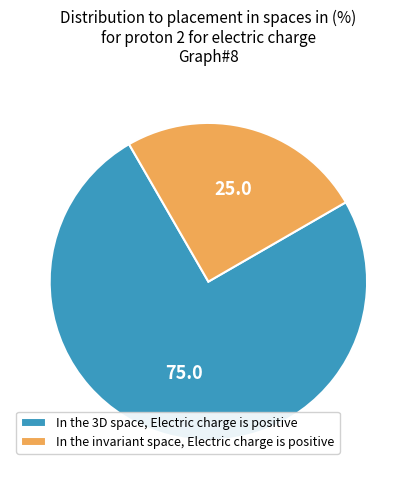

Which category accounts for the majority?

In the 3D space, Electric charge is positive